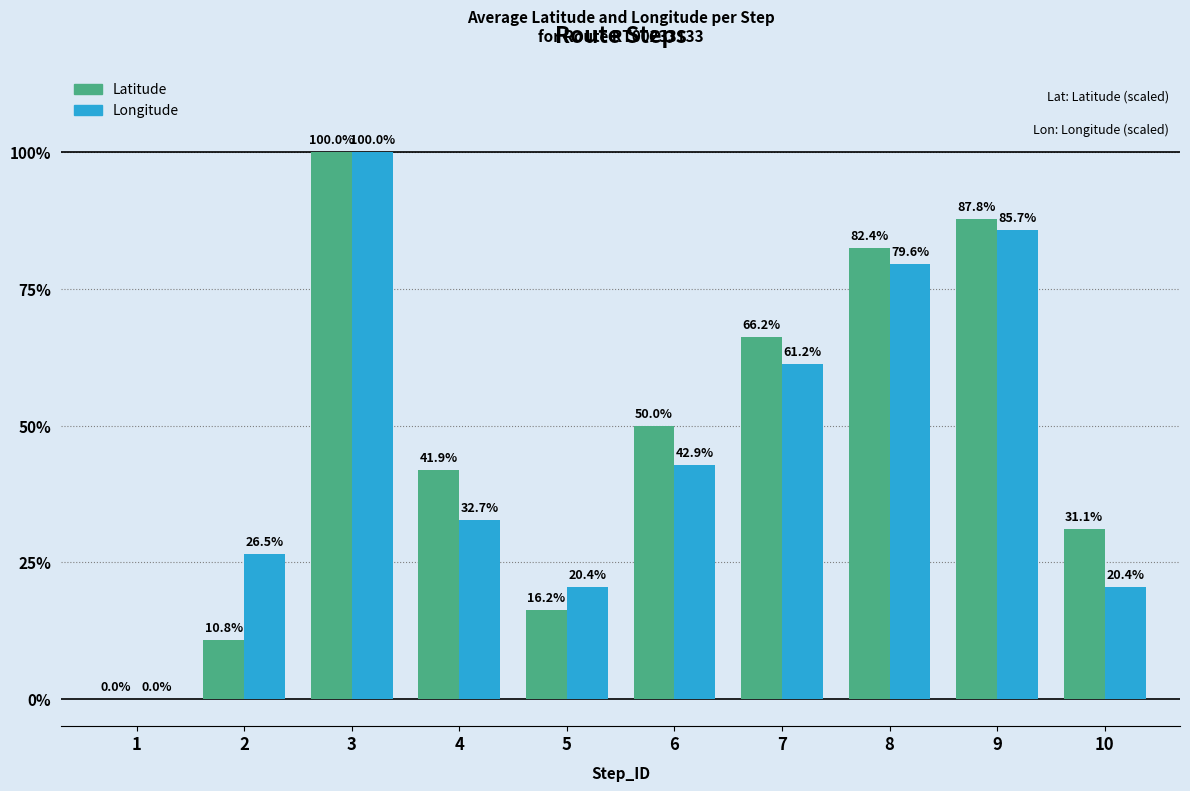

Reading left to right, list all the values displayed in this chart.

Latitude: 0.0	10.8	100.0	41.9	16.2	50.0	66.2	82.4	87.8	31.1
Longitude: 0.0	26.5	100.0	32.7	20.4	42.9	61.2	79.6	85.7	20.4